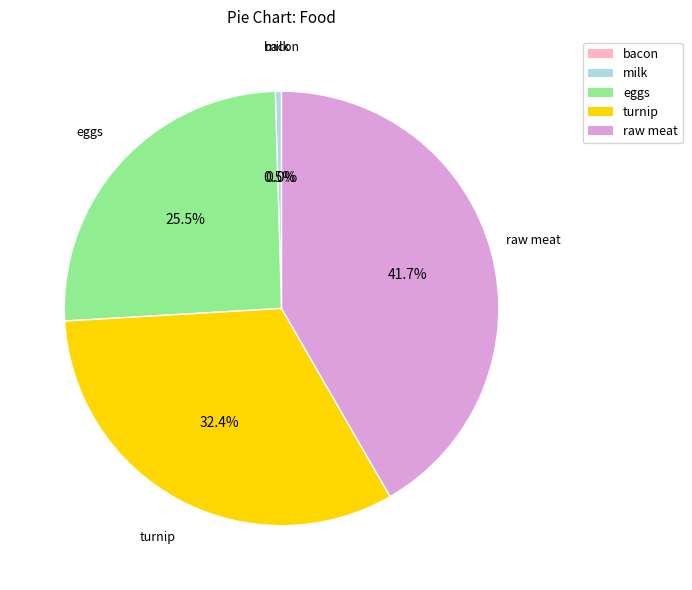

Is the sum of bacon and eggs greater than half?

No